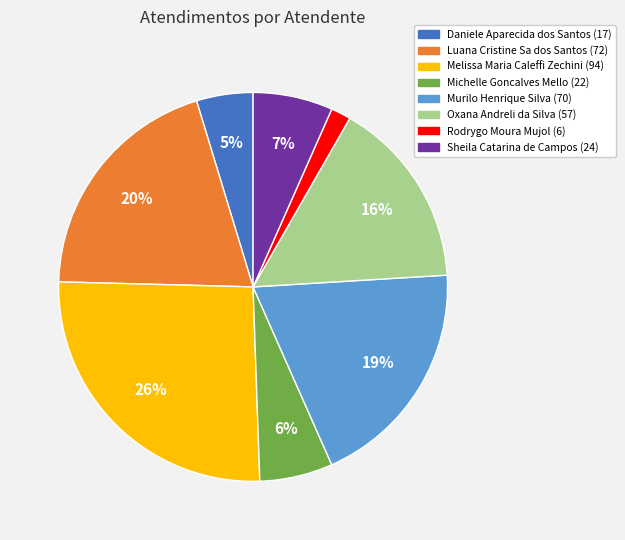

Which has a higher value, Murilo Henrique Silva or Melissa Maria Caleffi Zechini?

Melissa Maria Caleffi Zechini